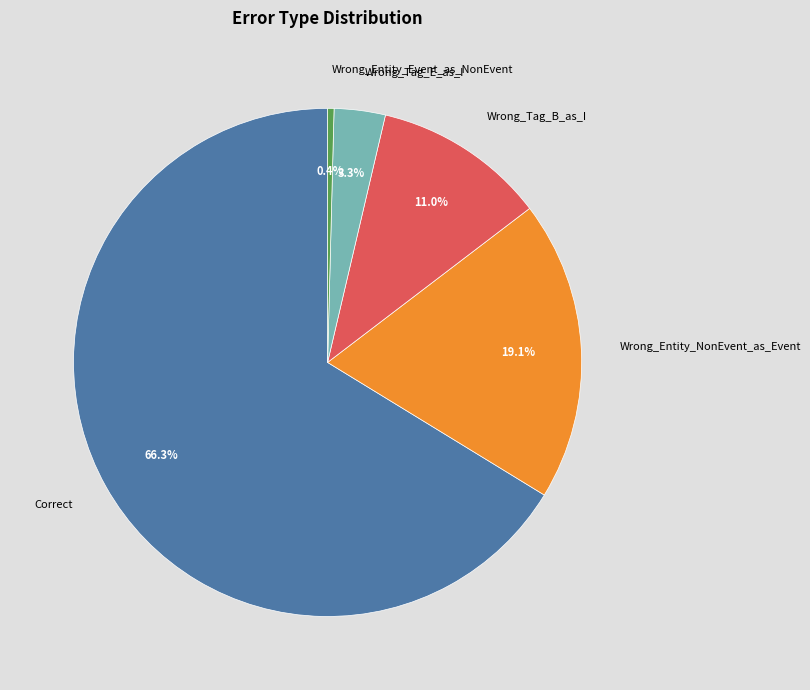

Approximately how many times larger is the value at Wrong_Entity_NonEvent_as_Event compared to Wrong_Tag_B_as_I?

1.7